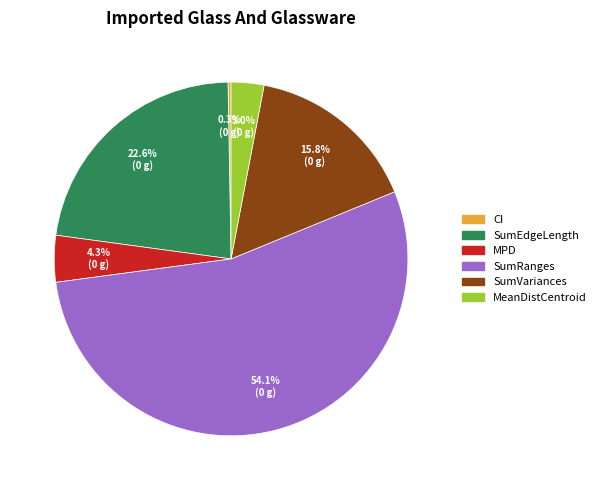

Count the number of slices in the pie.

6